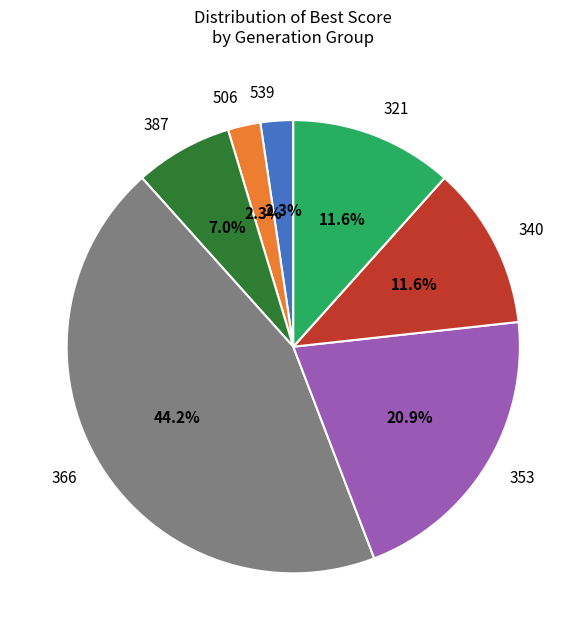

Is there any slice that represents more than half of the pie?

No